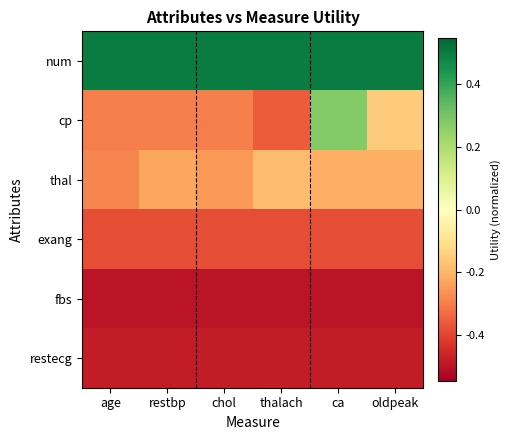

Reading left to right, what are all the values shown in this chart?

num: age=0.5	restbp=0.5	chol=0.5	thalach=0.5	ca=0.5	oldpeak=0.5
cp: age=-0.3	restbp=-0.3	chol=-0.3	thalach=-0.4	ca=0.3	oldpeak=-0.2
thal: age=-0.3	restbp=-0.2	chol=-0.3	thalach=-0.2	ca=-0.2	oldpeak=-0.2
exang: age=-0.4	restbp=-0.4	chol=-0.4	thalach=-0.4	ca=-0.4	oldpeak=-0.4
fbs: age=-0.5	restbp=-0.5	chol=-0.5	thalach=-0.5	ca=-0.5	oldpeak=-0.5
restecg: age=-0.5	restbp=-0.5	chol=-0.5	thalach=-0.5	ca=-0.5	oldpeak=-0.5